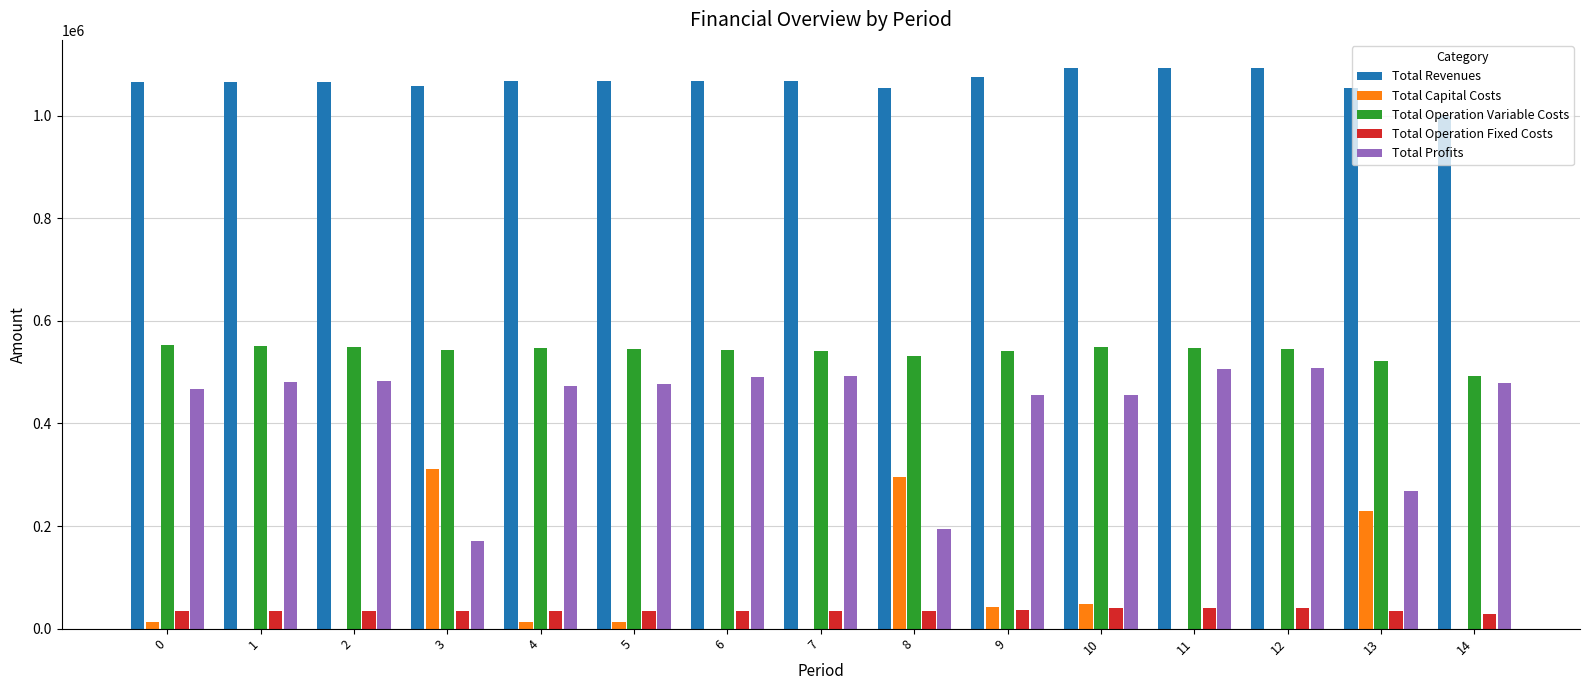

What is the difference between the Total Operation Fixed Costs values at 12 and 4?

5212.3